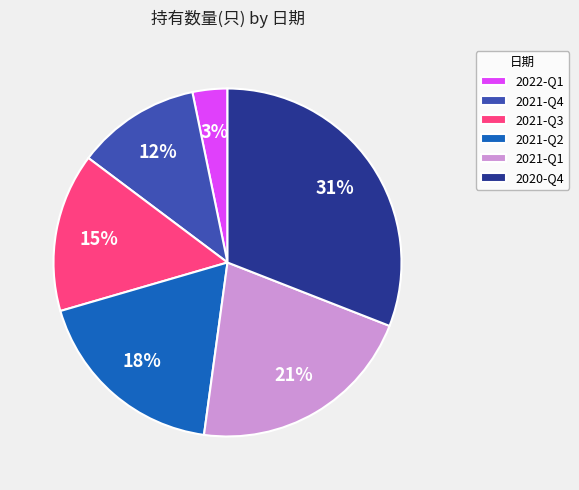

Do 2021-Q1 and 2020-Q4 together represent more than half of the pie?

Yes